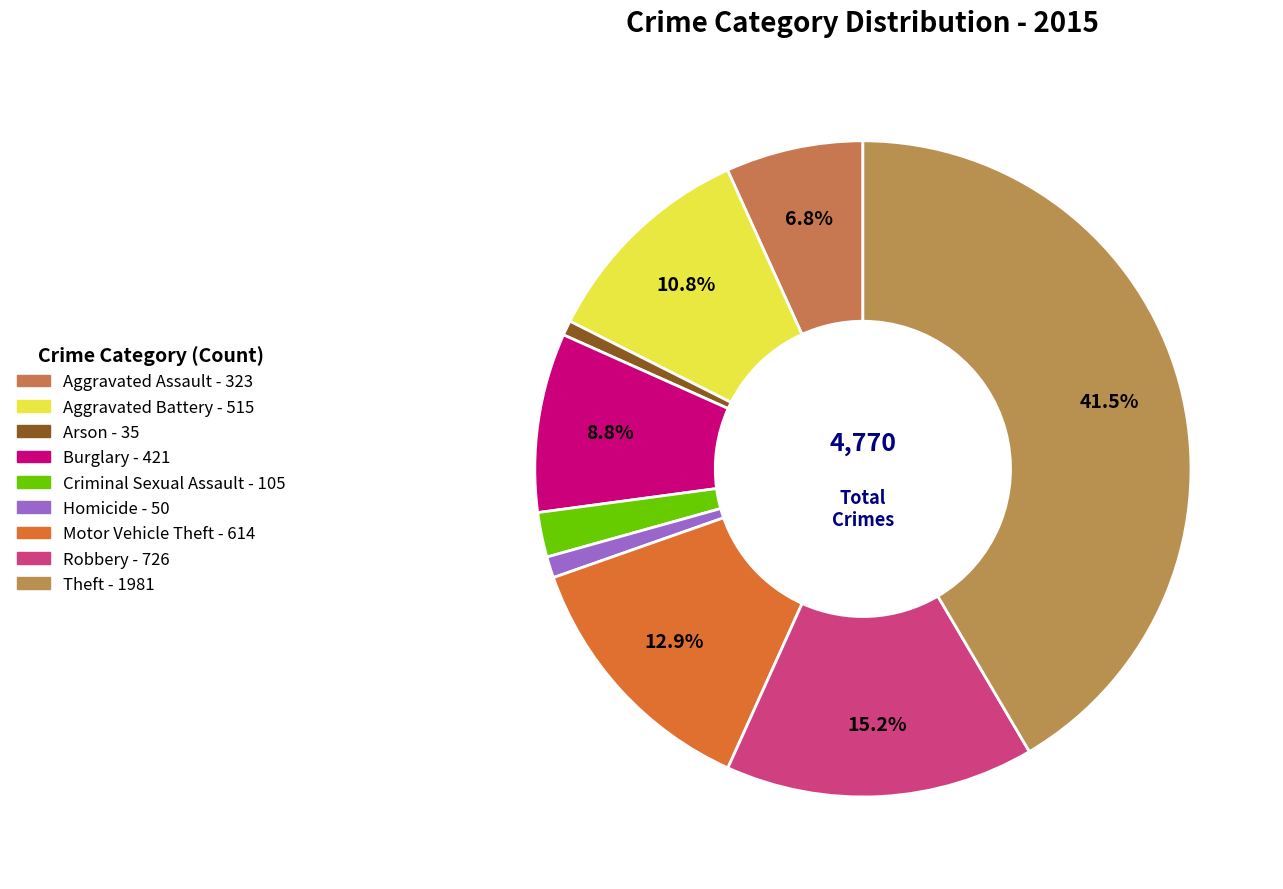

What is the ratio of the value at Arson to the value at Homicide?

0.7